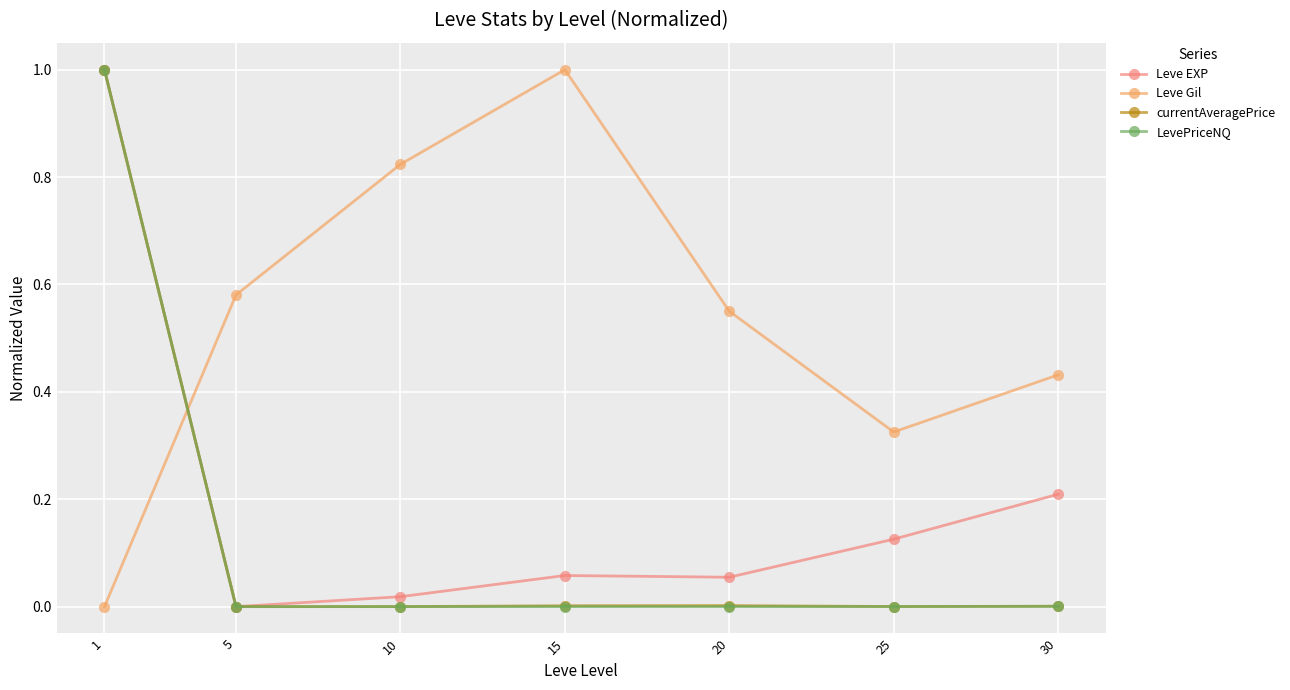

Where is the first local maximum for Leve Gil?

15